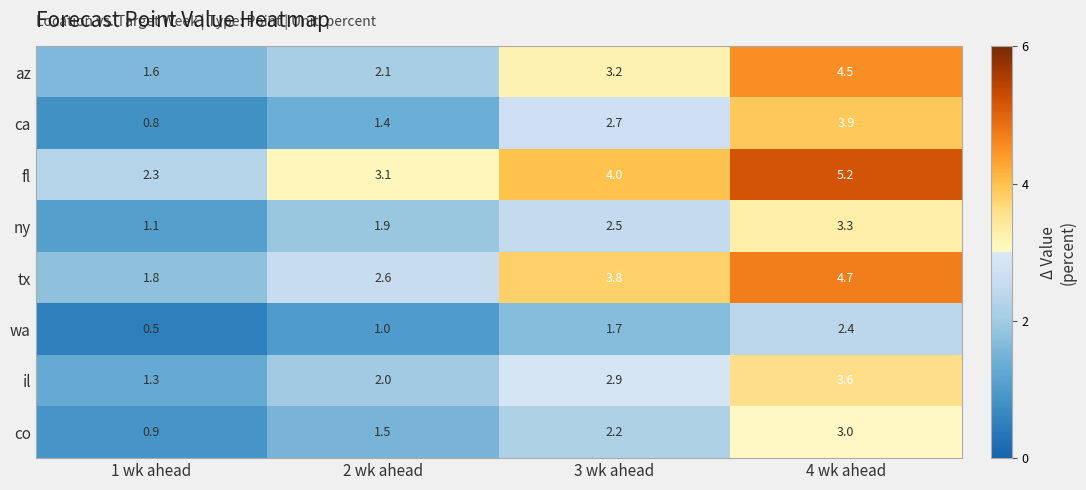

What is the greatest value displayed?

5.2